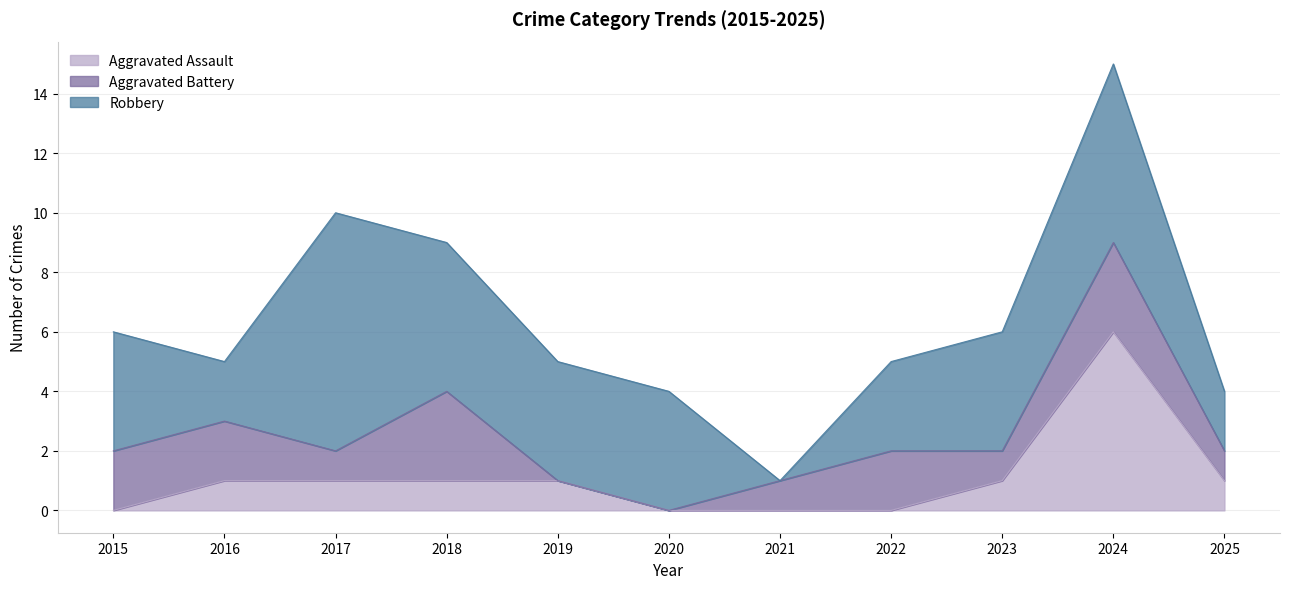

How many Robbery values are between 2 and 5?

8